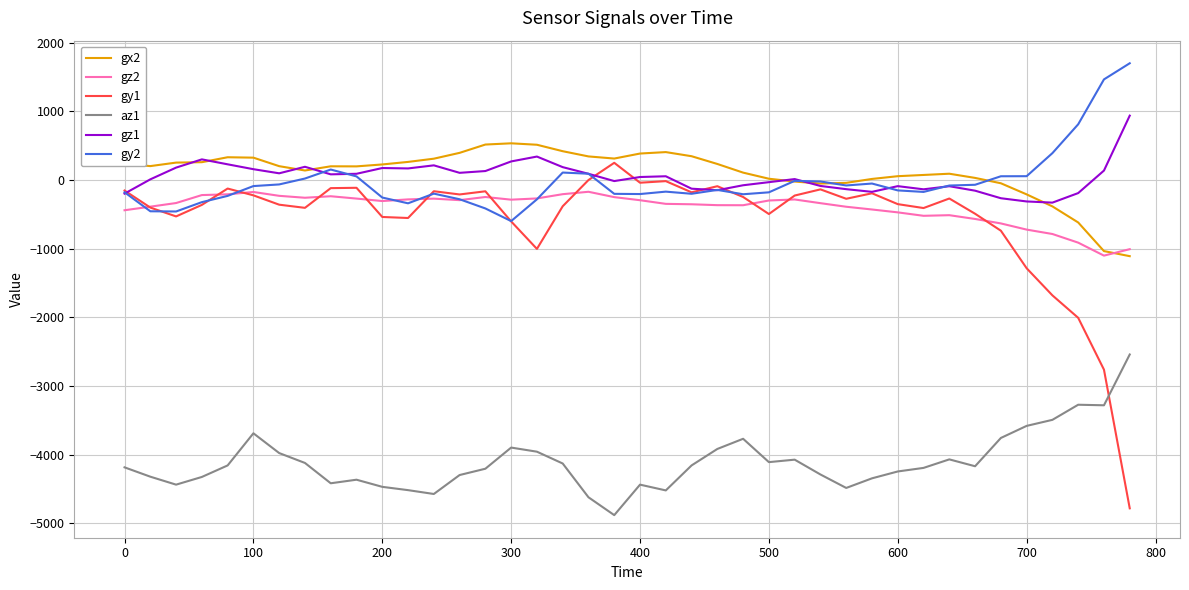

What is the sum of all az1 values?

-164204